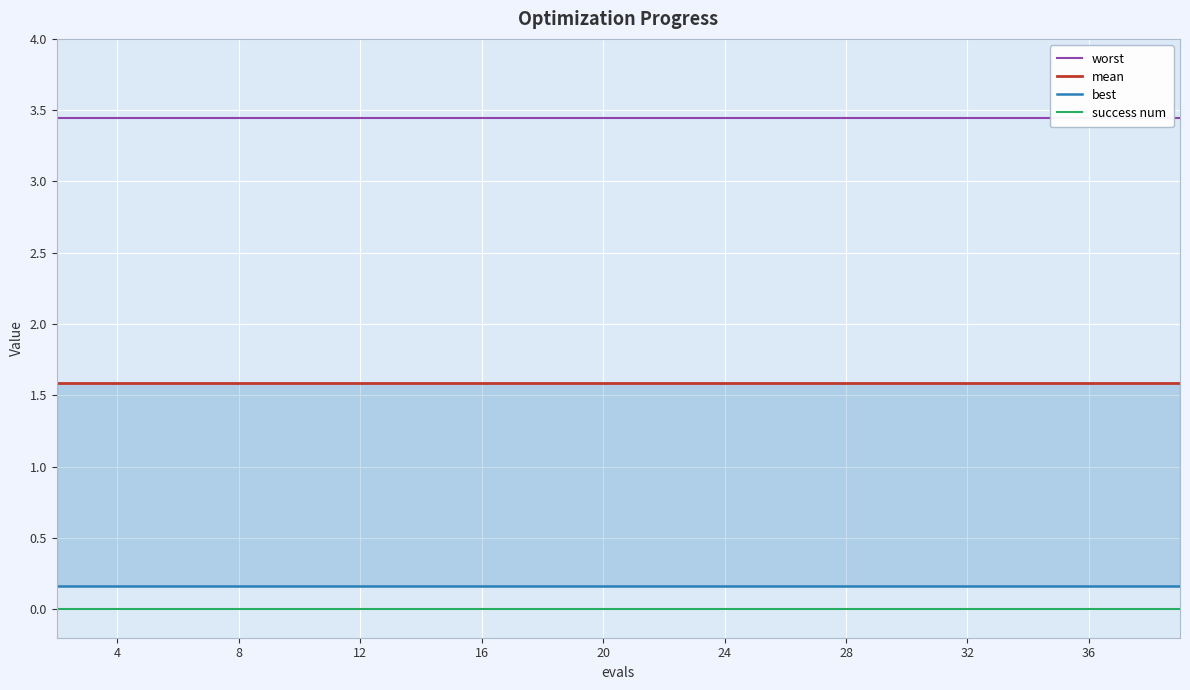

What are all the series names shown in the legend?

worst, mean, best, success num